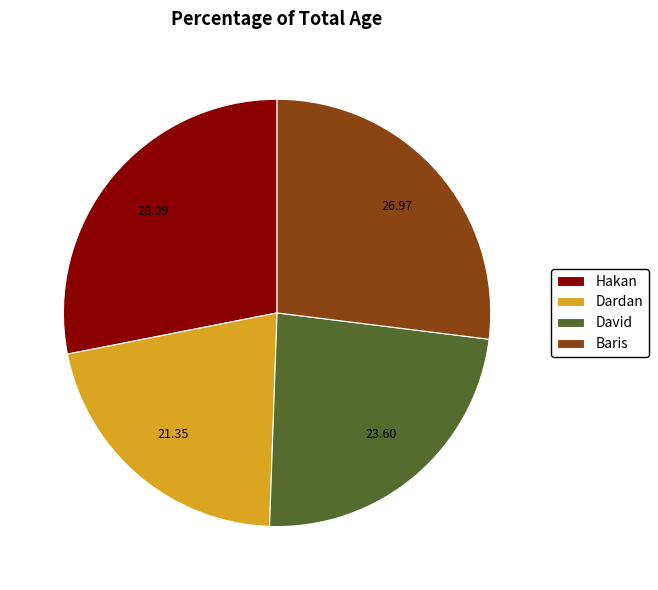

Is there a majority slice in this chart?

No